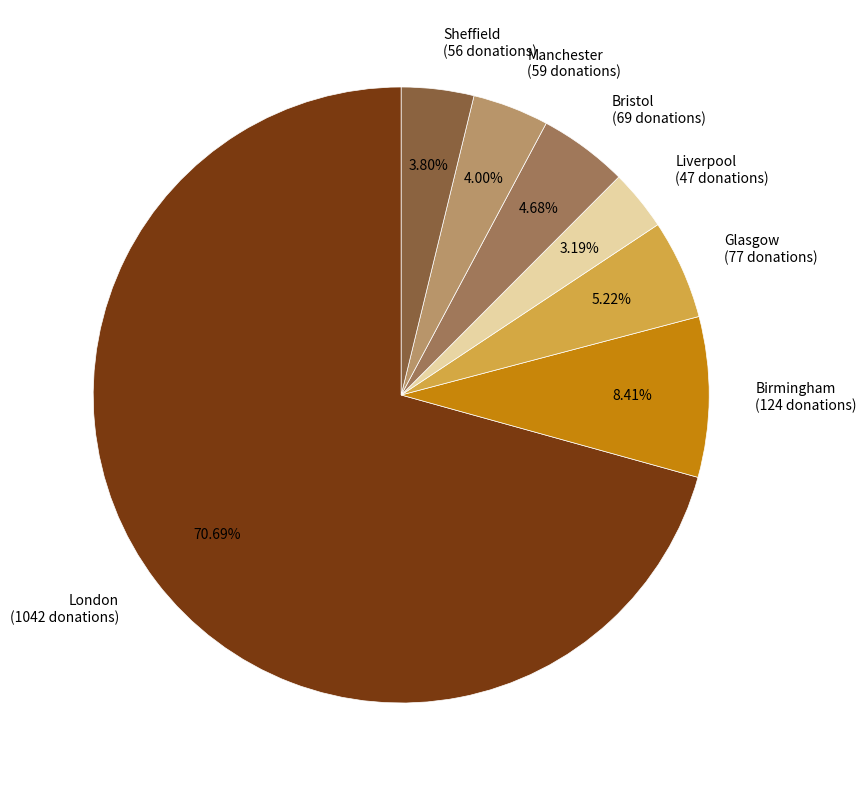

Is the sum of Sheffield and Liverpool greater than half?

No